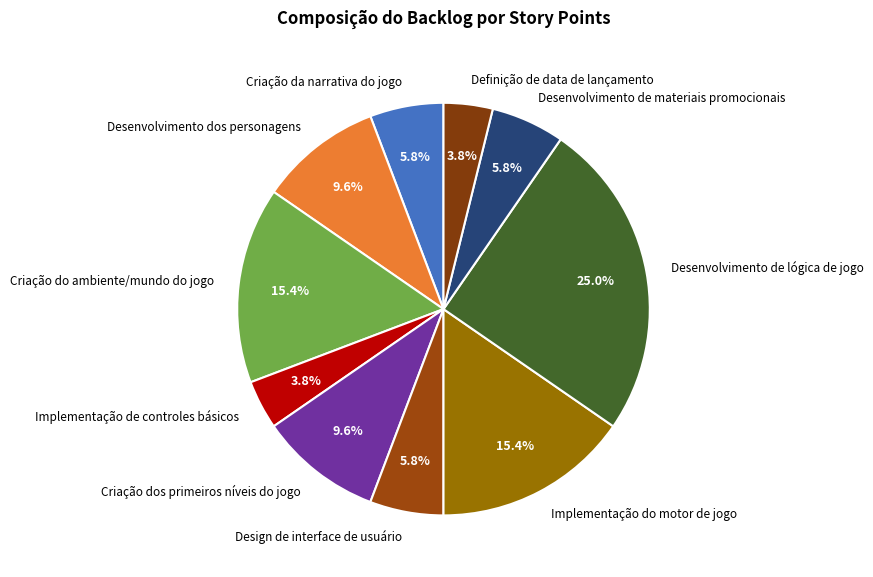

Approximately how many times larger is the value at Desenvolvimento dos personagens compared to Implementação de controles básicos?

2.5